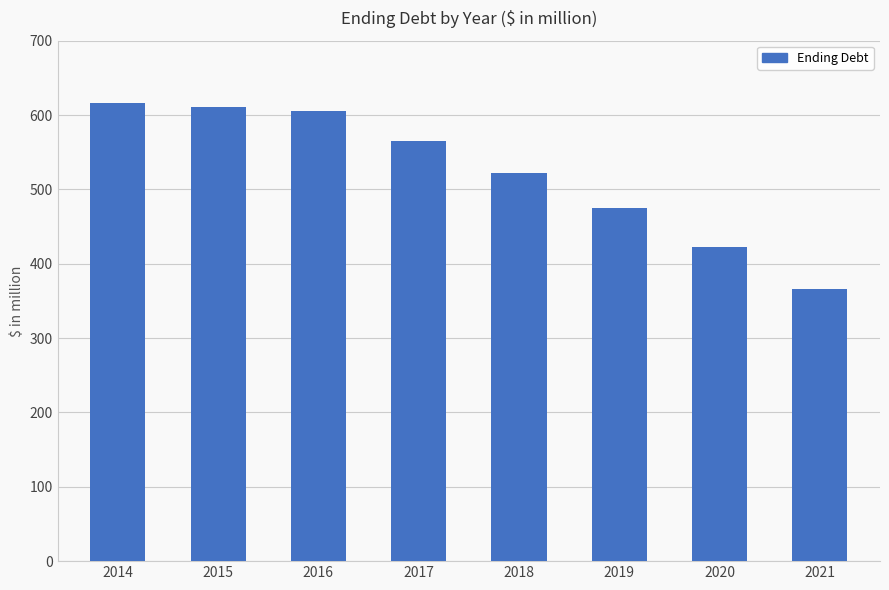

What is the change in value from 2014 to 2017?

-50.6